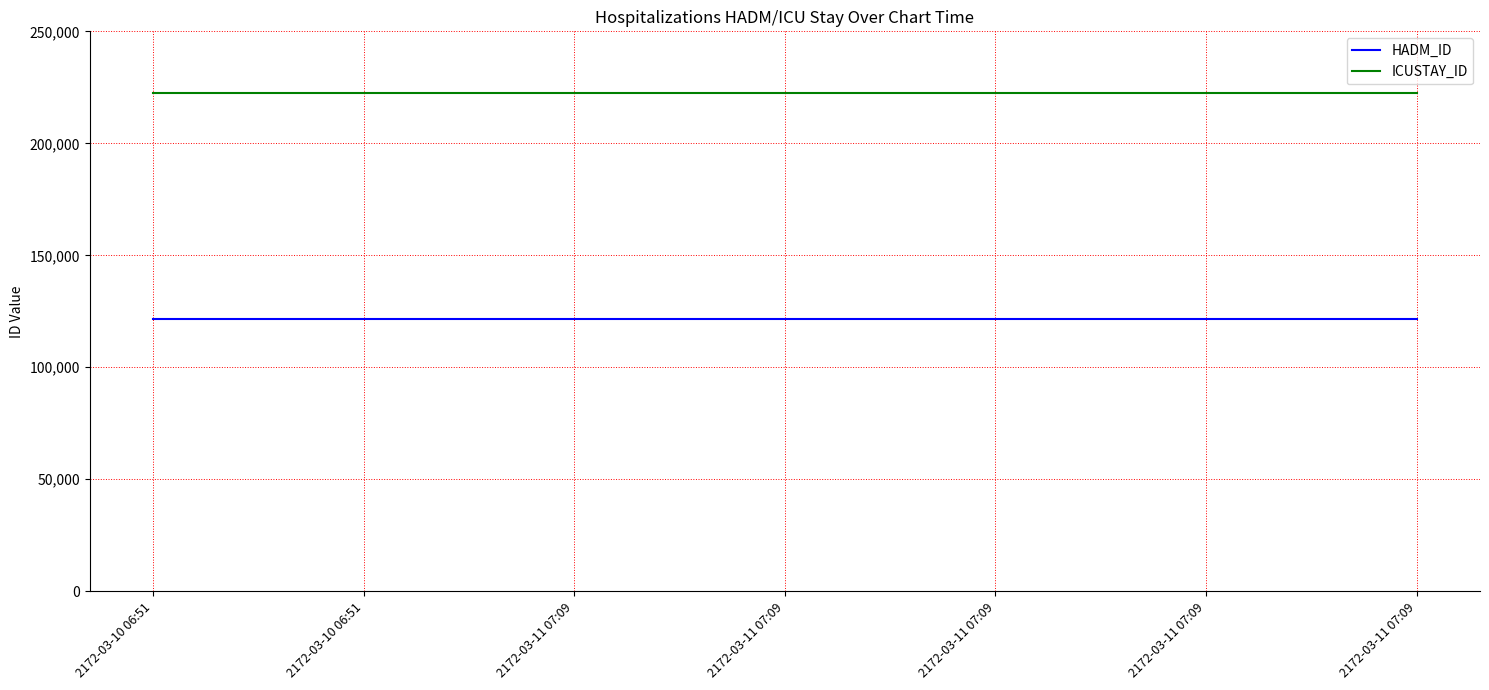

Which series has the largest total across all categories?

ICUSTAY_ID